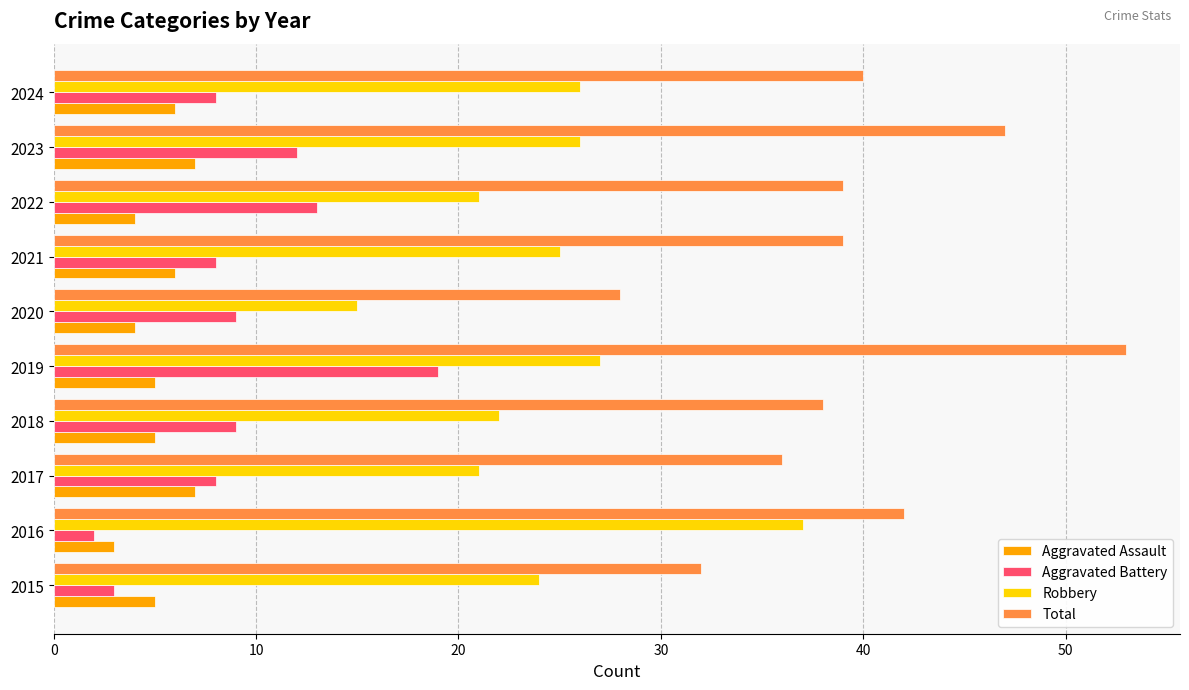

Which series has the widest spread of values?

Total